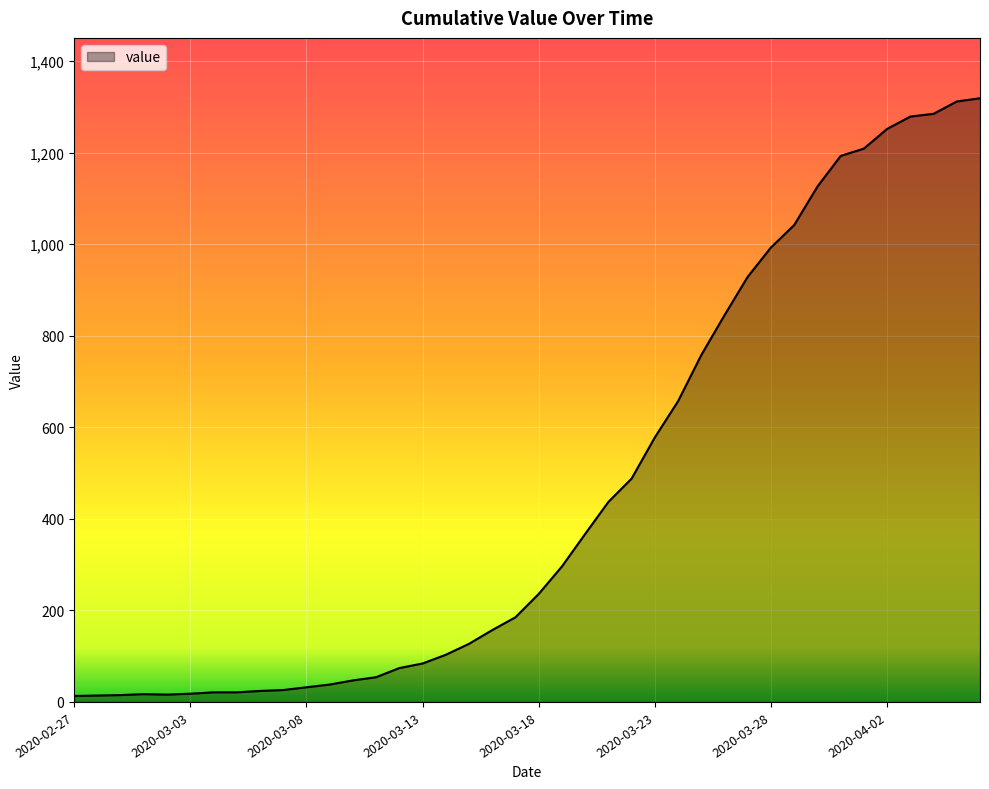

What is the maximum value shown in the chart?

1319